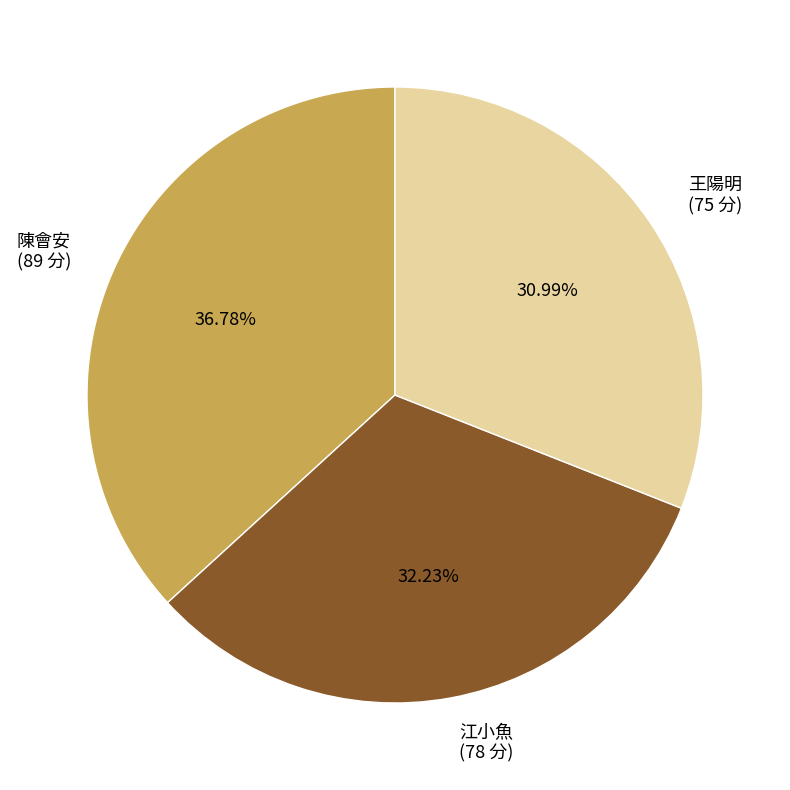

To the nearest percent, what is the combined percentage of 王陽明 and 陳會安?

68%